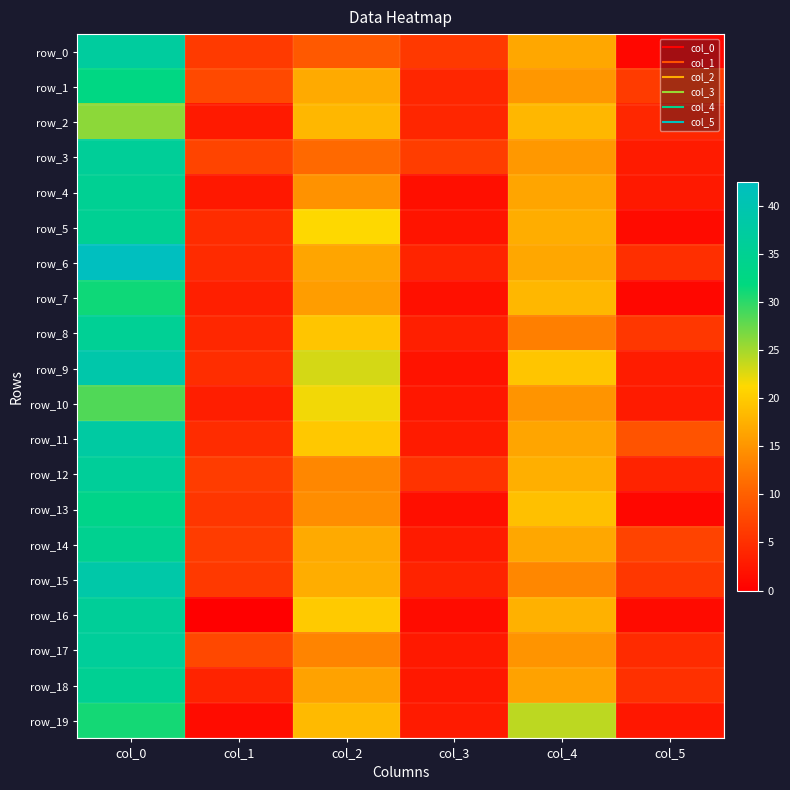

How many series are shown in this chart?

20